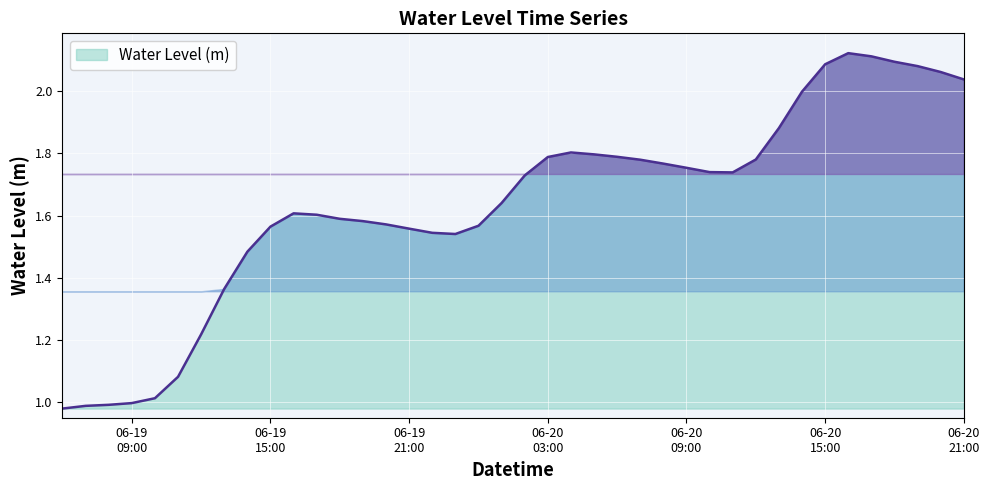

Which category has the lowest value across all series?

2023-06-19 06:00:00